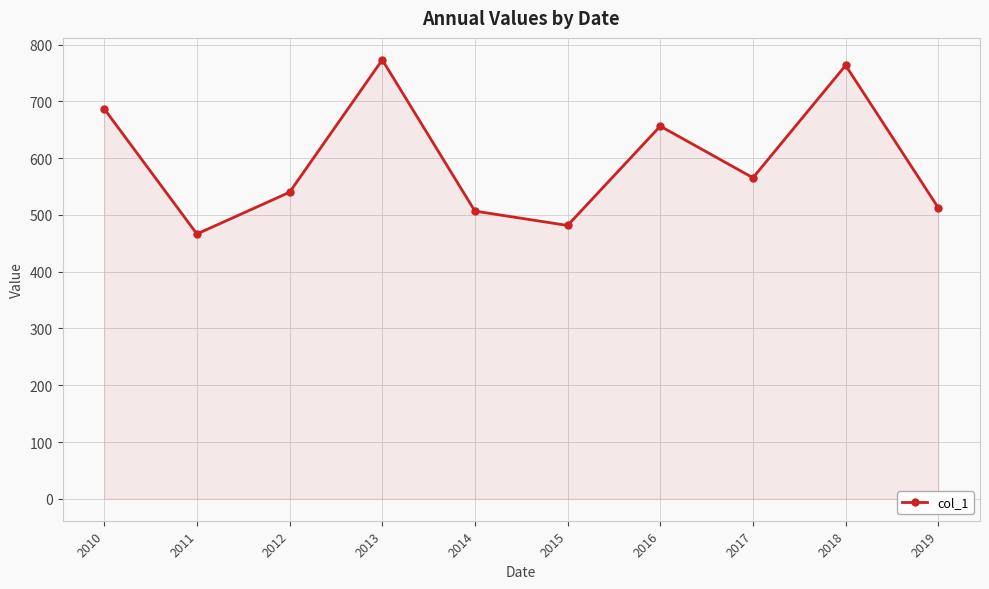

How many data points are less than 565?

5